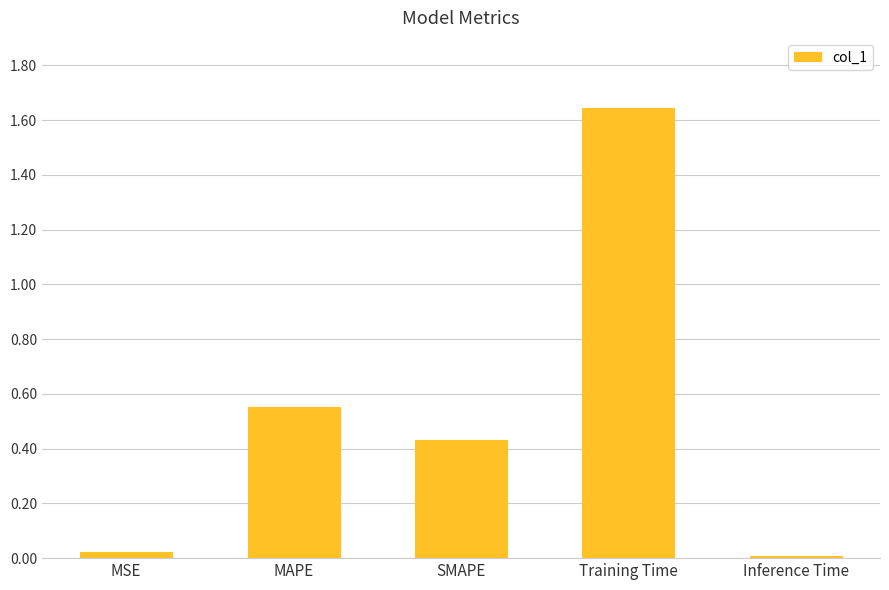

What is the change in value from SMAPE to Training Time?

+1.2